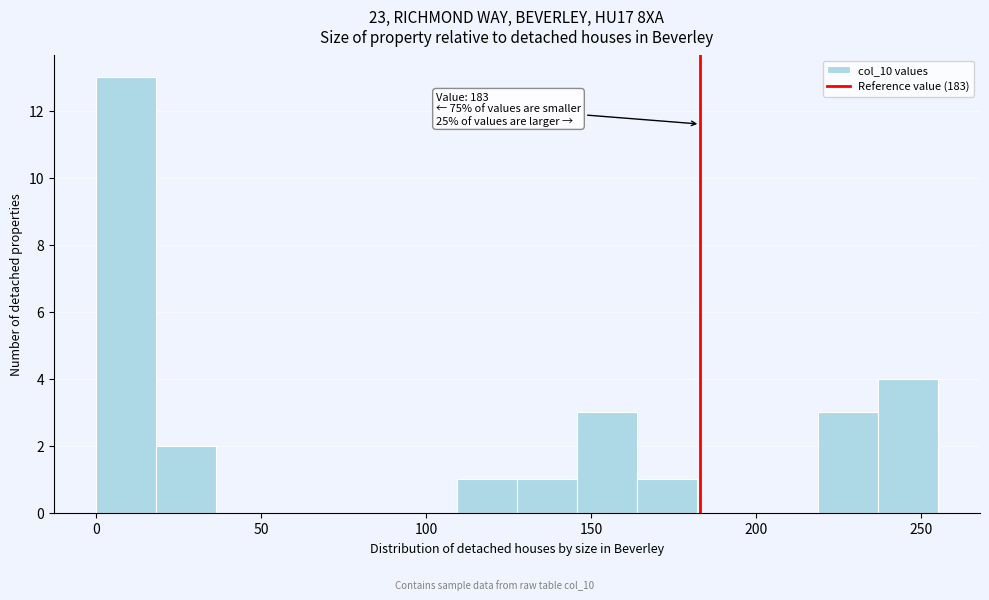

Around what value on the x-axis is the tallest bar? Give the approximate position of its centre, as read against the axis.

10